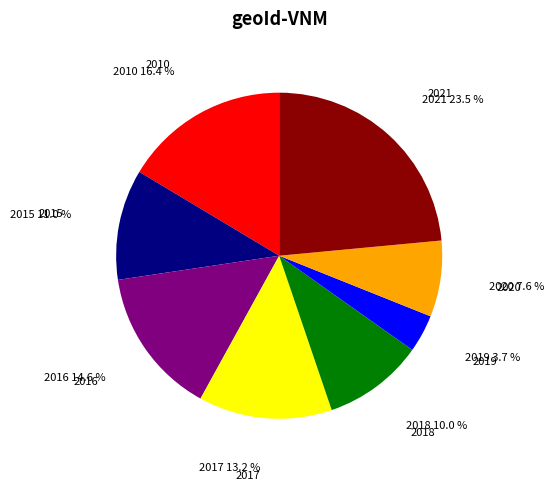

What portion of the pie excludes 2016?

85.4%